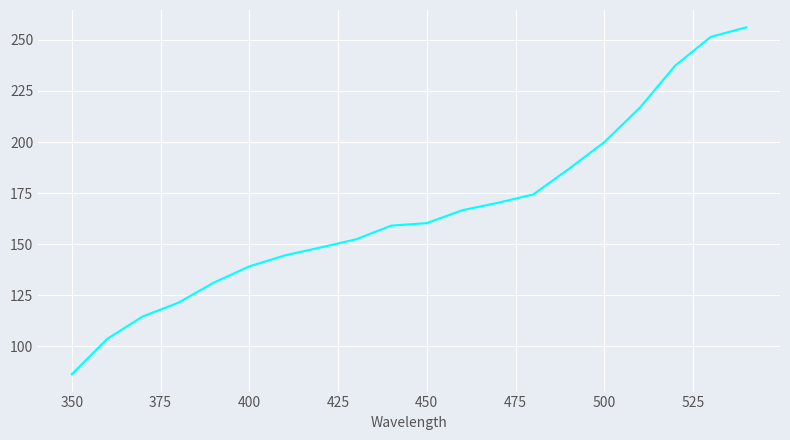

What is the smallest value displayed?

86.4